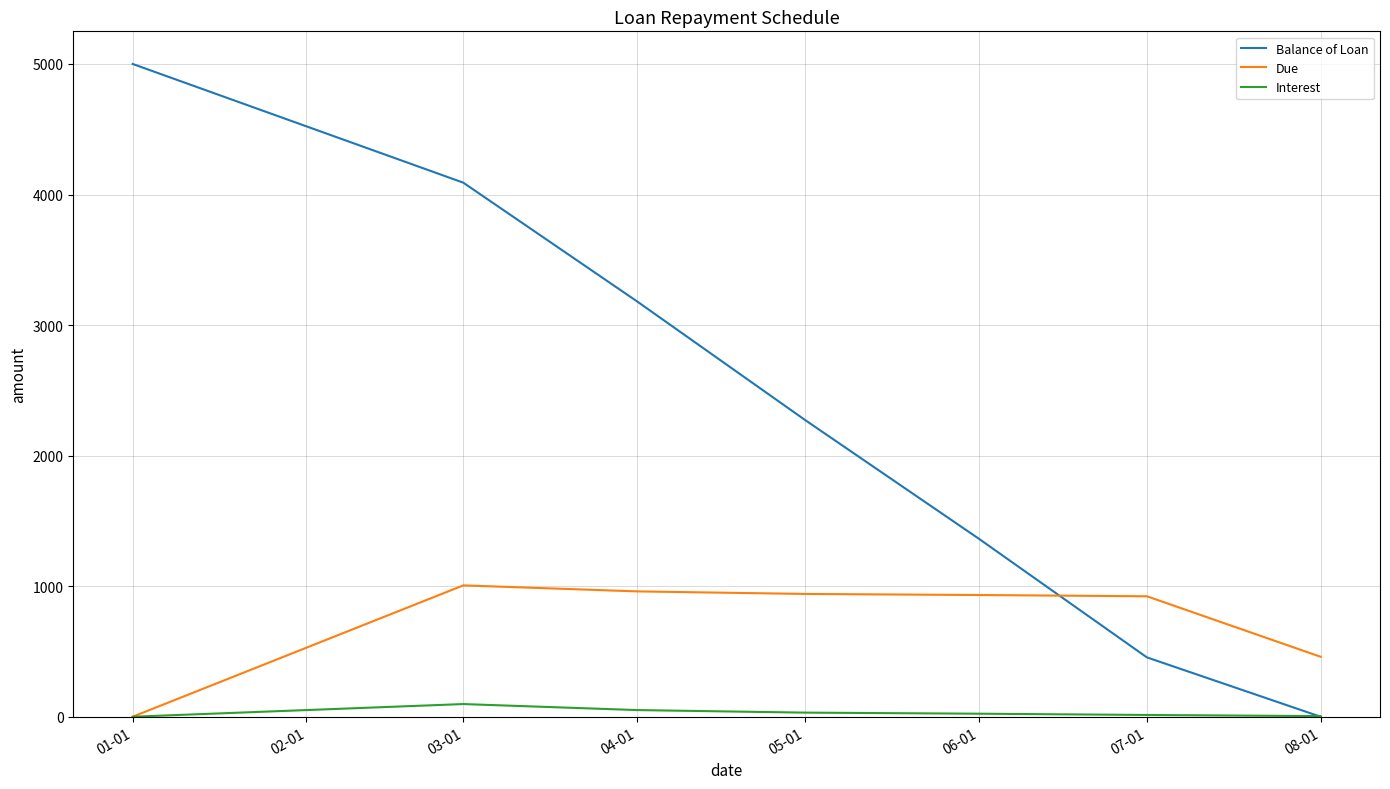

The value of Balance of Loan at 01-01 is 5000.0. True or false?

True